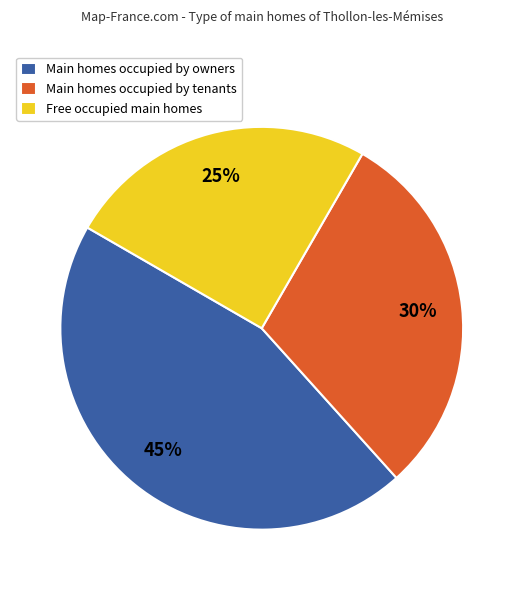

Rank the categories by value from highest to lowest.

Main homes occupied by owners, Main homes occupied by tenants, Free occupied main homes